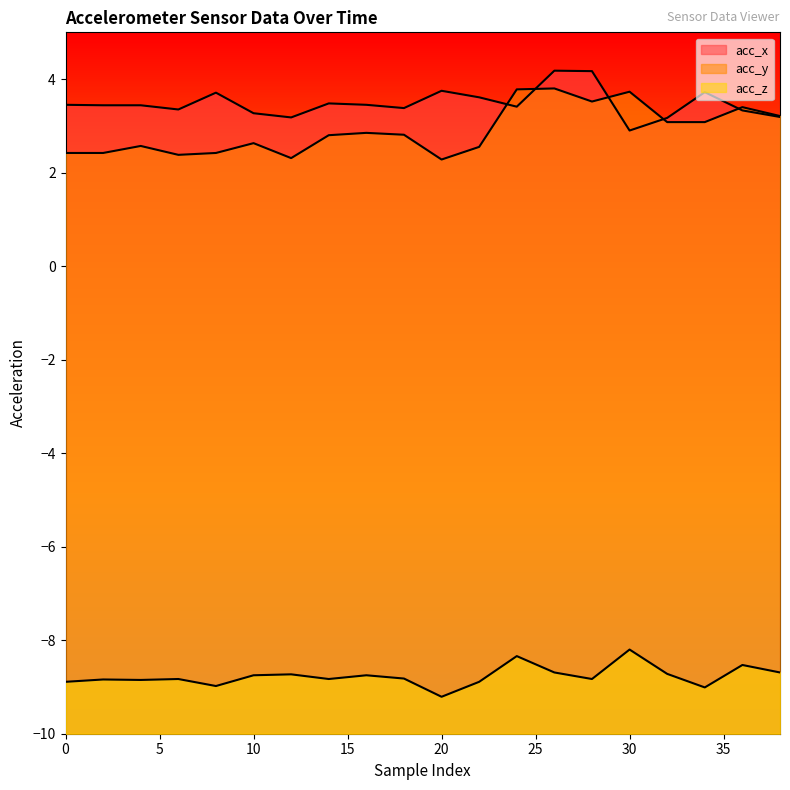

Reading left to right, extract all data points from this chart.

acc_x: 0=3.5	2=3.4	4=3.4	6=3.4	8=3.7	10=3.3	12=3.2	14=3.5	16=3.5	18=3.4	20=3.8	22=3.6	24=3.4	26=4.2	28=4.2	30=2.9	32=3.2	34=3.7	36=3.3	38=3.2
acc_y: 0=2.4	2=2.4	4=2.6	6=2.4	8=2.4	10=2.6	12=2.3	14=2.8	16=2.9	18=2.8	20=2.3	22=2.5	24=3.8	26=3.8	28=3.5	30=3.7	32=3.1	34=3.1	36=3.4	38=3.2
acc_z: 0=-8.9	2=-8.8	4=-8.8	6=-8.8	8=-9.0	10=-8.8	12=-8.7	14=-8.8	16=-8.8	18=-8.8	20=-9.2	22=-8.9	24=-8.3	26=-8.7	28=-8.8	30=-8.2	32=-8.7	34=-9.0	36=-8.5	38=-8.7